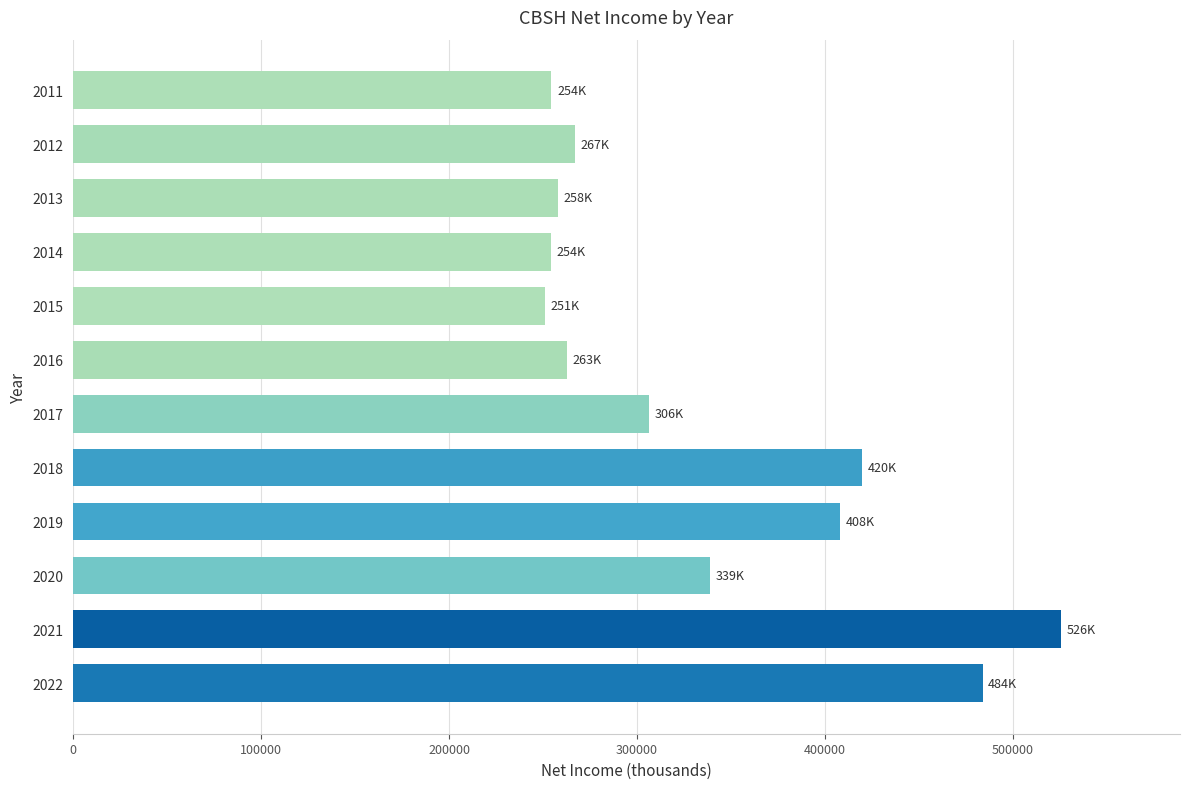

What is the sum of all values?

4031000